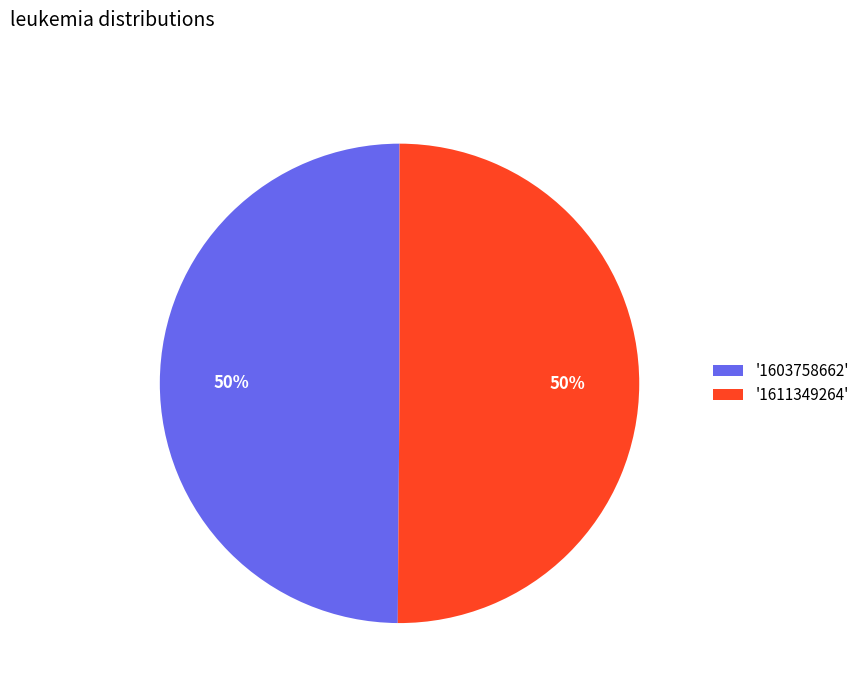

Is the sum of '1603758662' and '1611349264' greater than half?

Yes